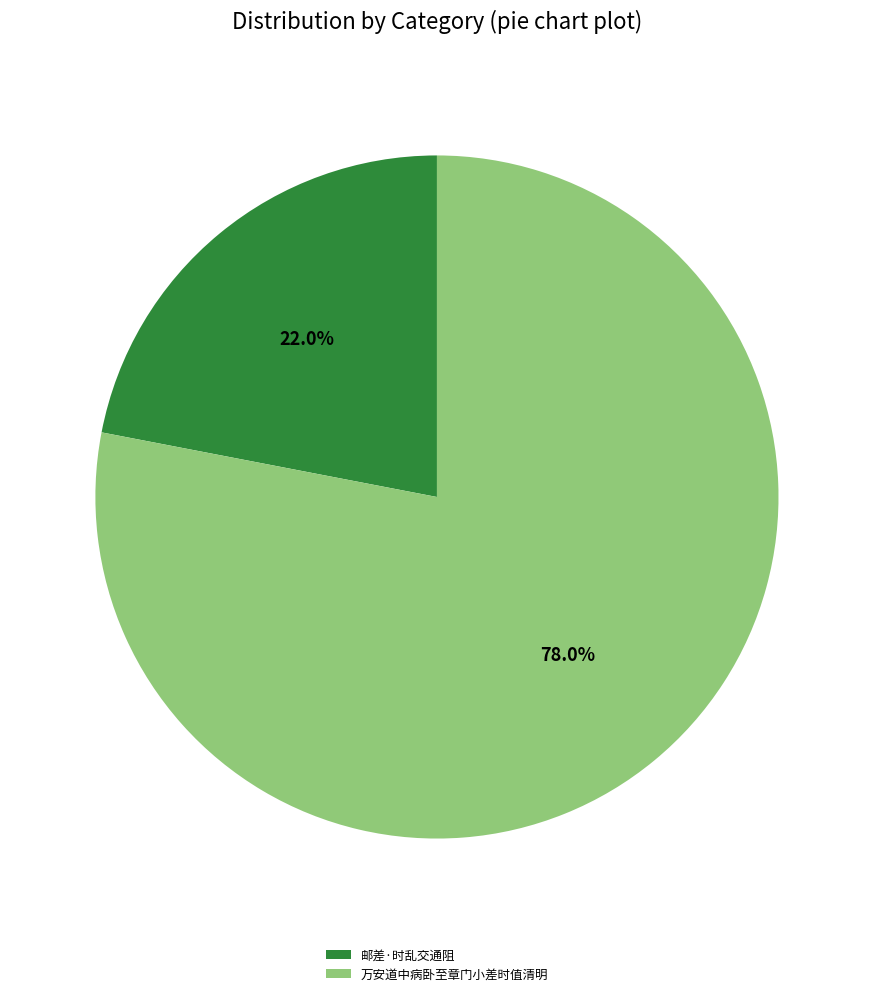

Does any single category account for the majority?

Yes